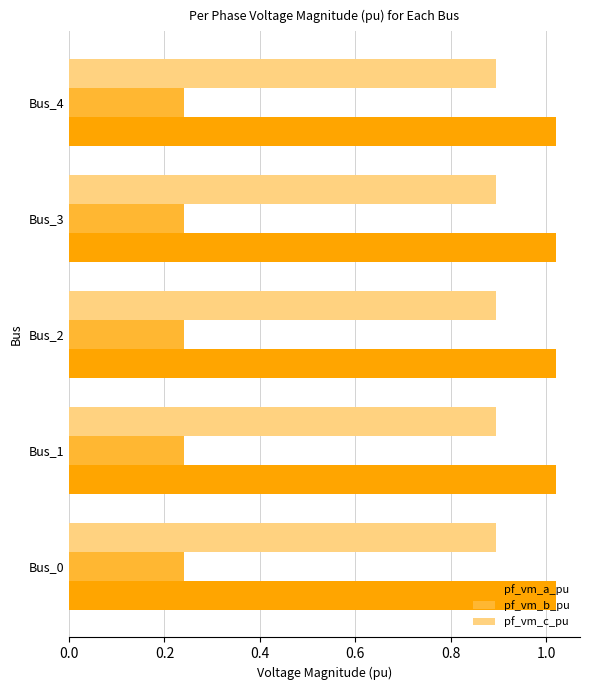

The value of pf_vm_c_pu at Bus_1 is 0.9. True or false?

True